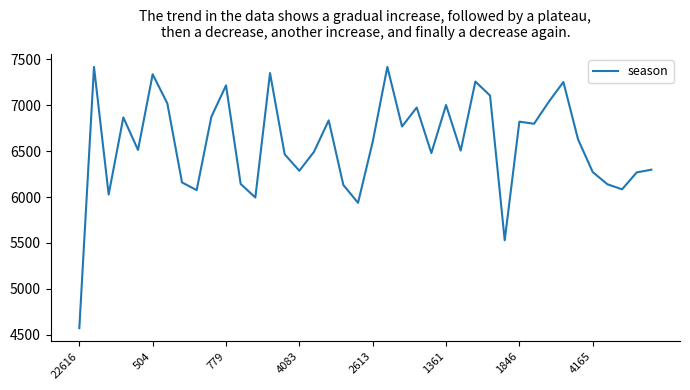

What is the difference between the maximum and minimum values?

2845